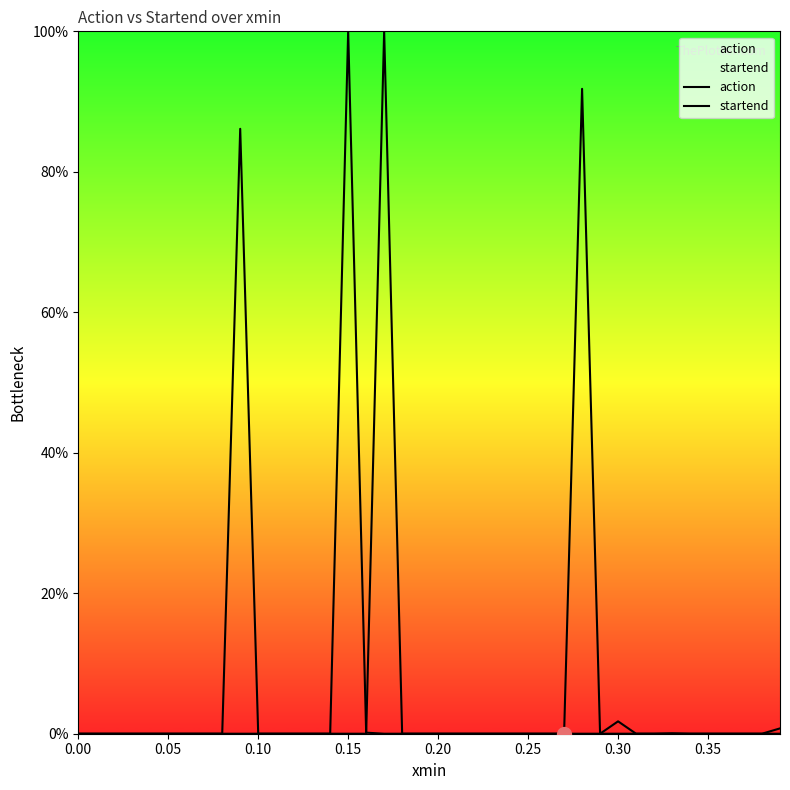

What is the sum of all action values?

1.0